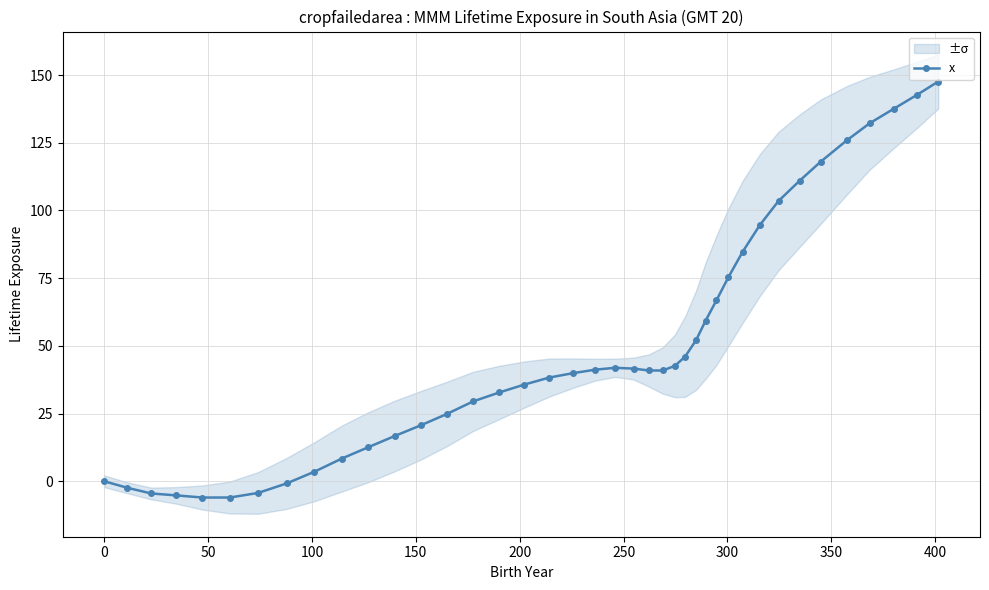

What is the lowest value of the x series?

-6.0